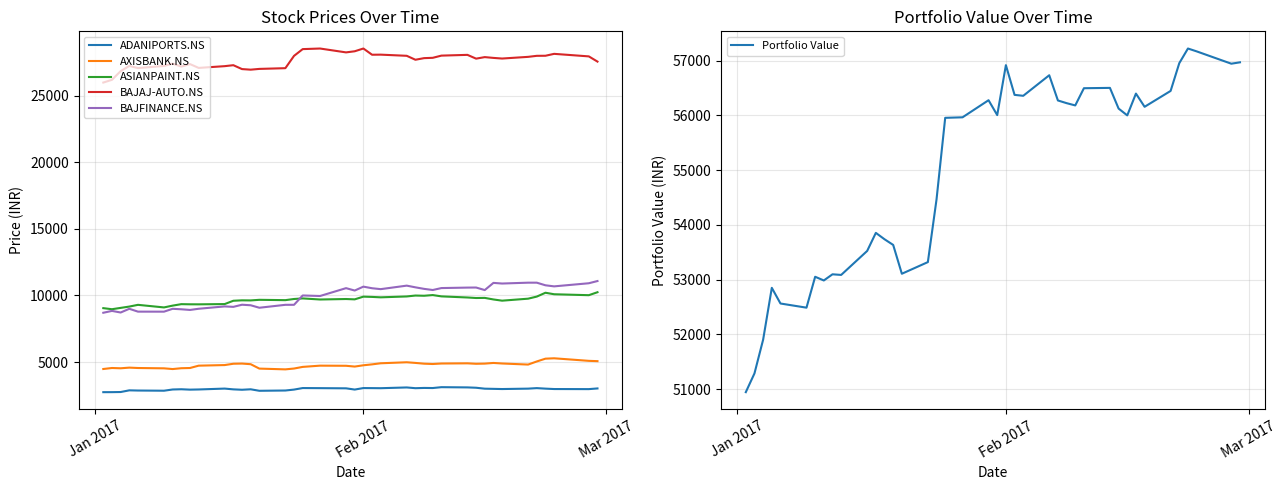

True or false: BAJAJ-AUTO.NS and ASIANPAINT.NS cross at least once.

False